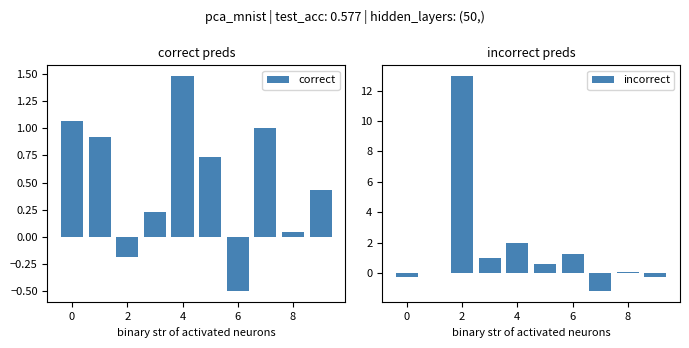

How many groups of bars are there?

10